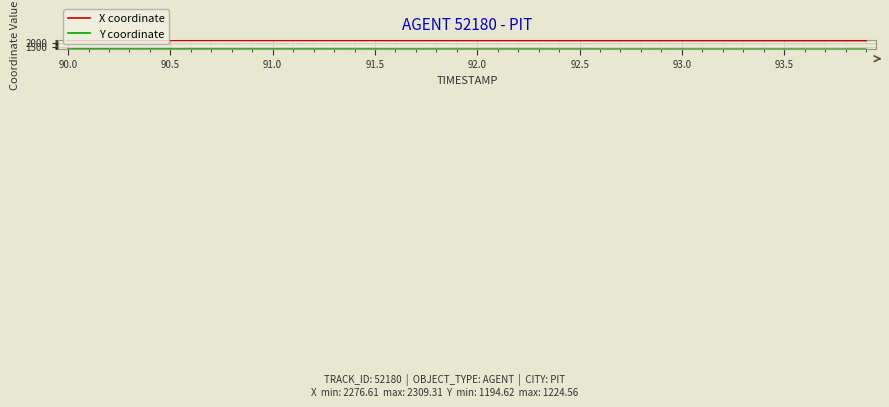

True or false: X coordinate and Y coordinate cross at least once.

False